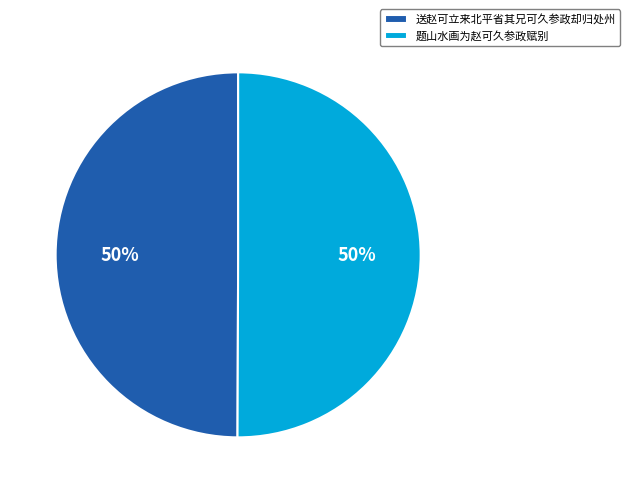

Is it true that 题山水画为赵可久参政赋别 is 36% of the pie?

False